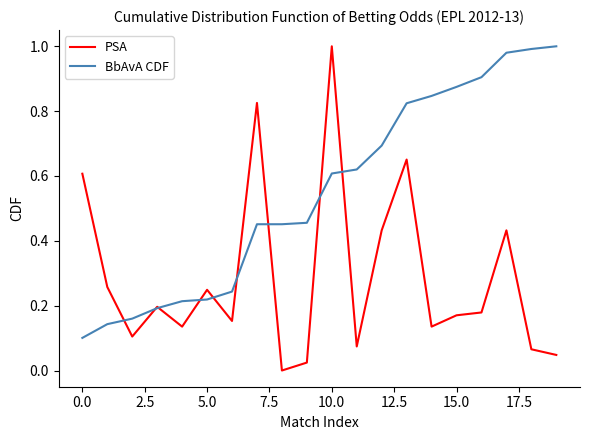

True or false: BbAvA CDF and PSA cross at least once.

True